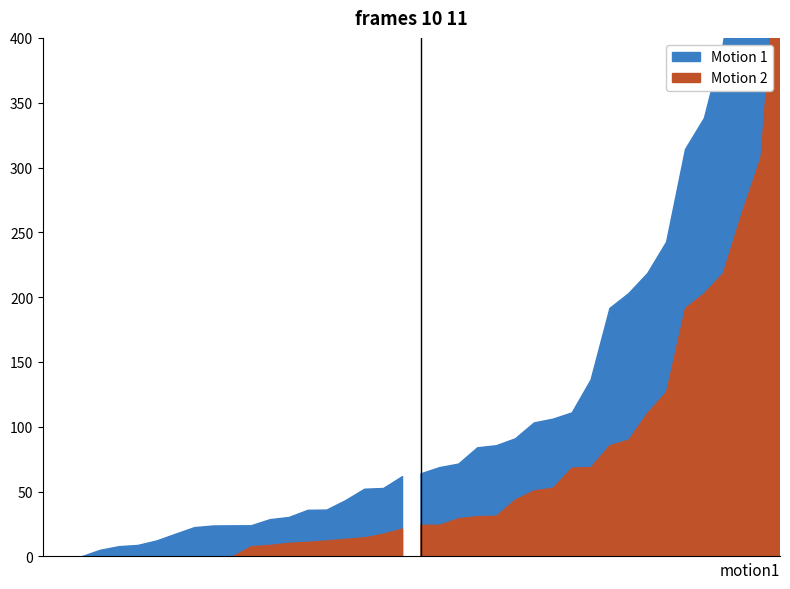

How many lines are shown in the chart?

2